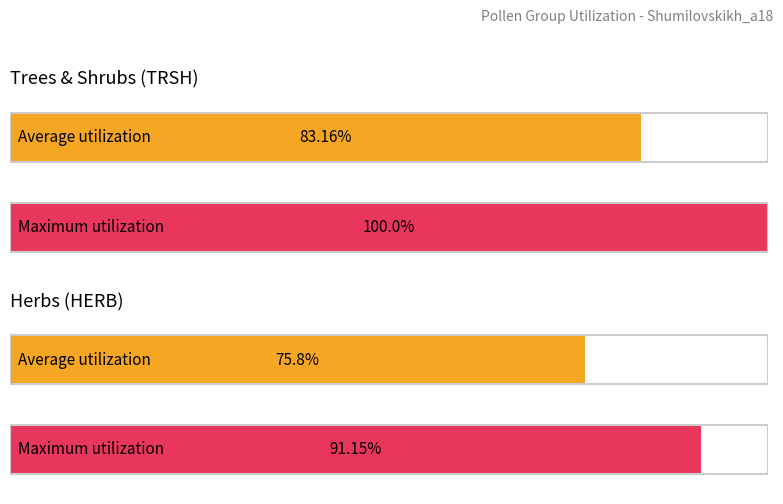

Is the value of Herbs at 4 greater than the value of Trees & Shrubs at 4?

No